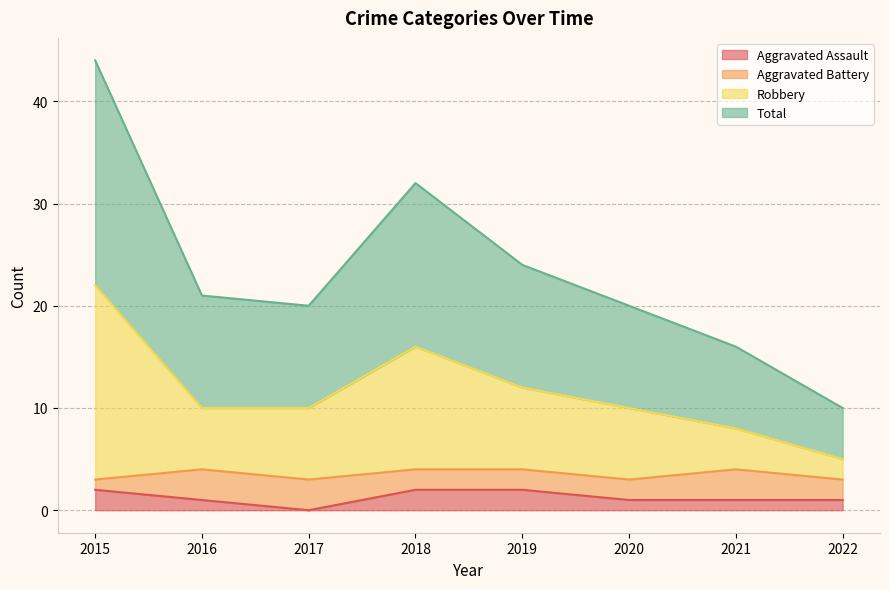

True or false: Total and Robbery intersect in this chart.

False